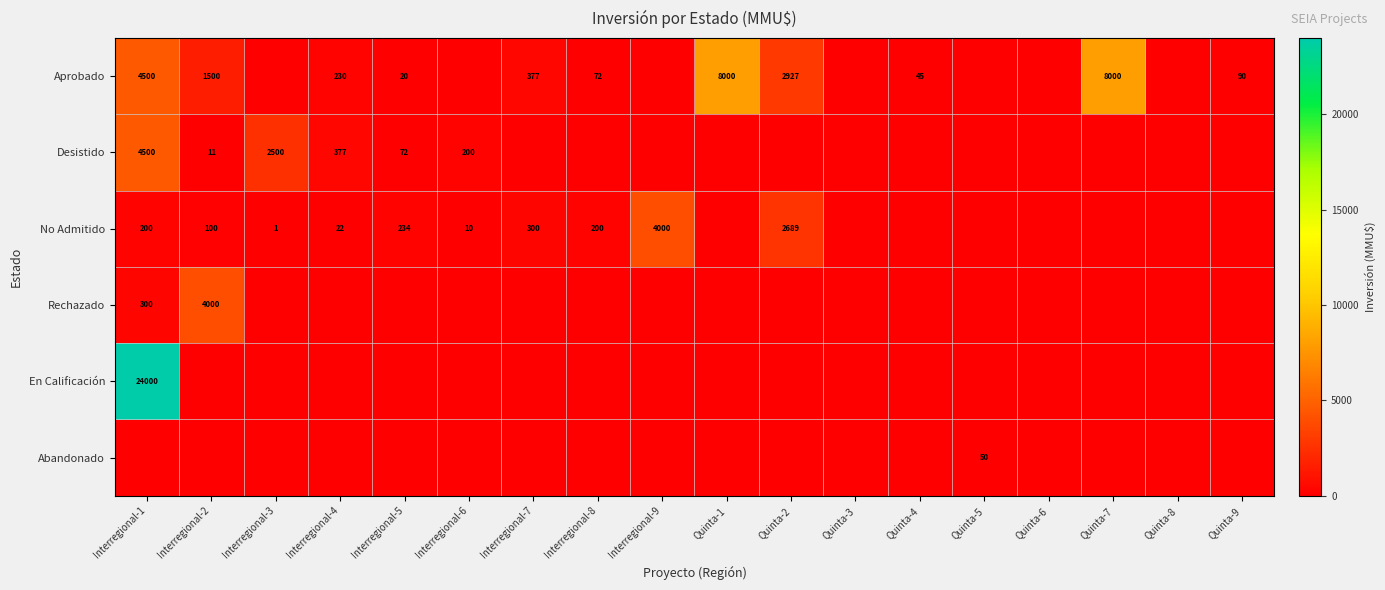

How many series are shown in this chart?

6